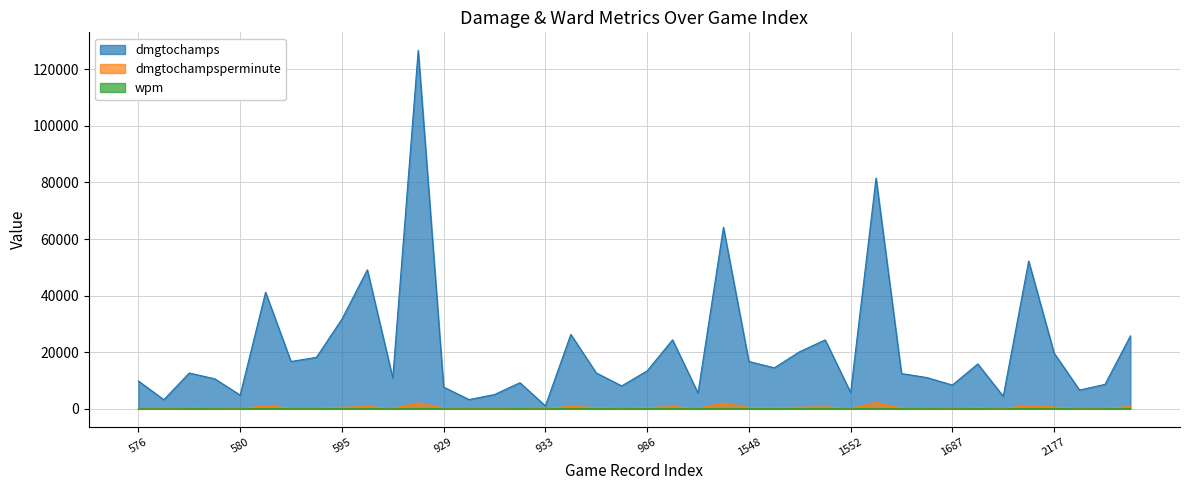

What is the highest value of the dmgtochamps series?

126688.0